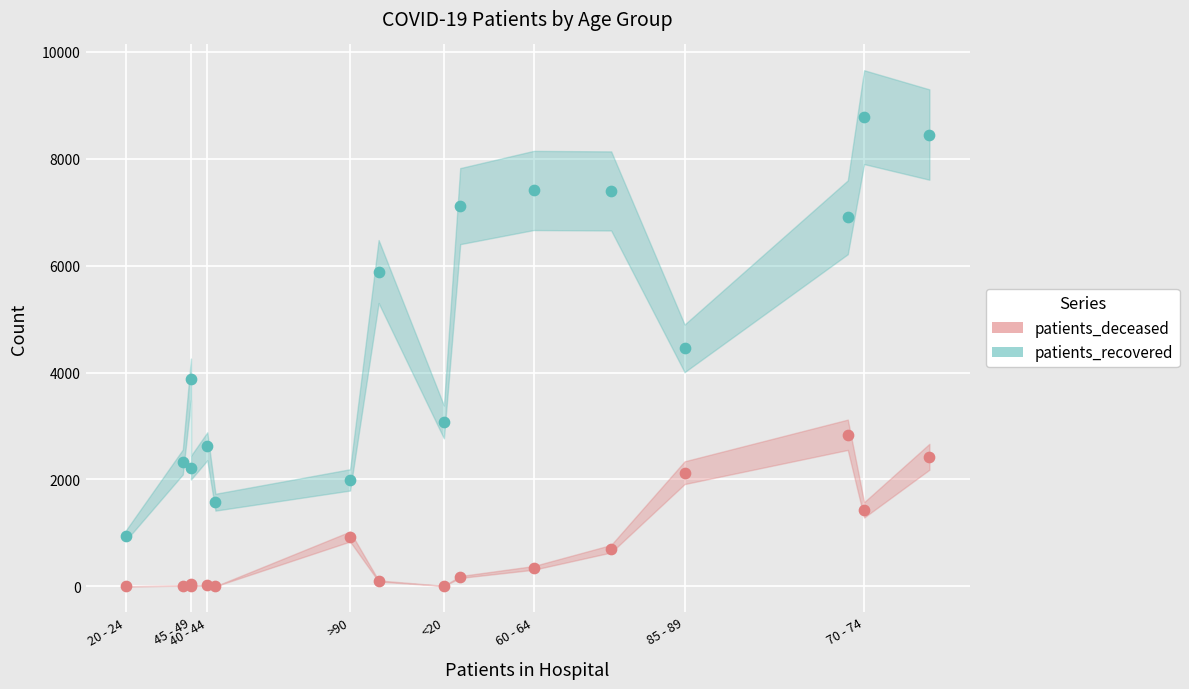

What are all the series names shown in the legend?

patients_deceased, patients_recovered